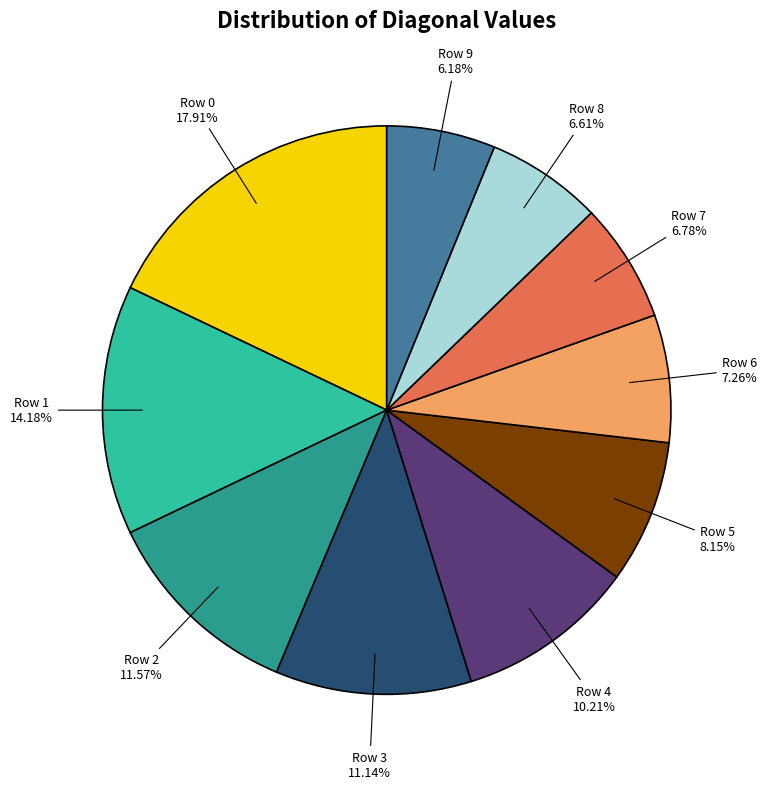

Count the number of slices in the pie.

10